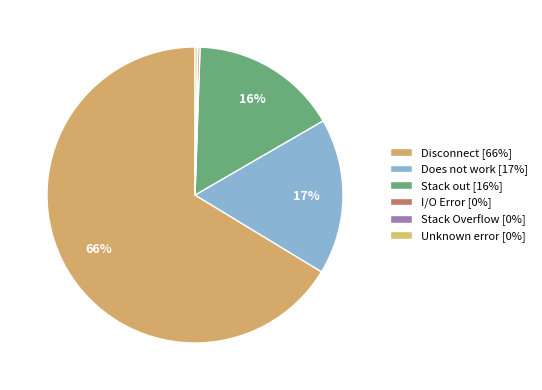

Does Stack Overflow account for over 50% of the chart?

No